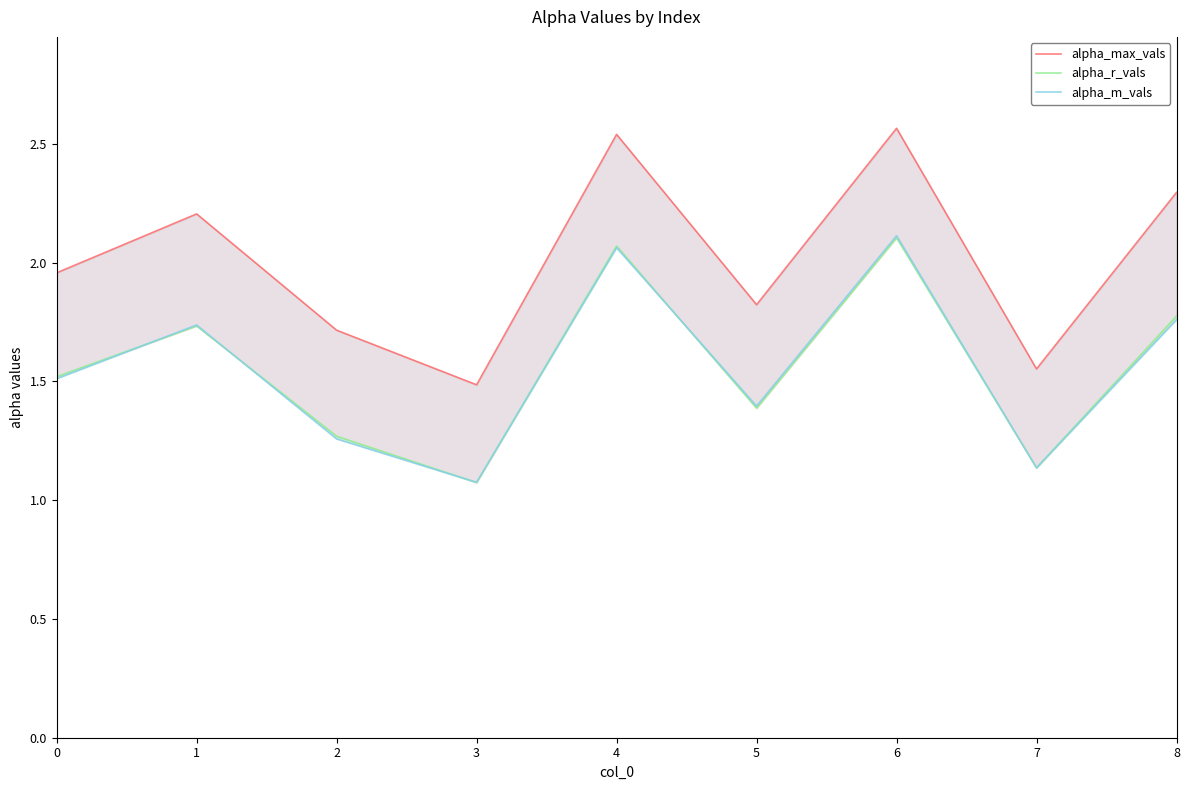

True or false: alpha_r_vals has a value of 3.0 at 1.

False